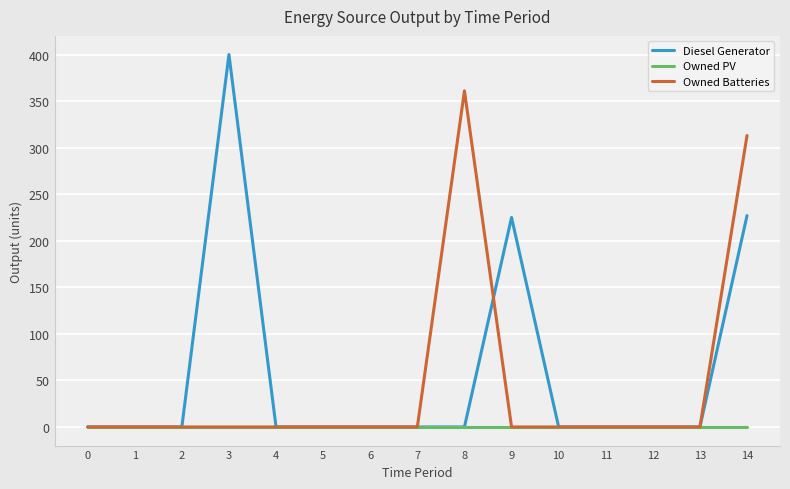

Which series has the largest range (max minus min)?

Diesel Generator